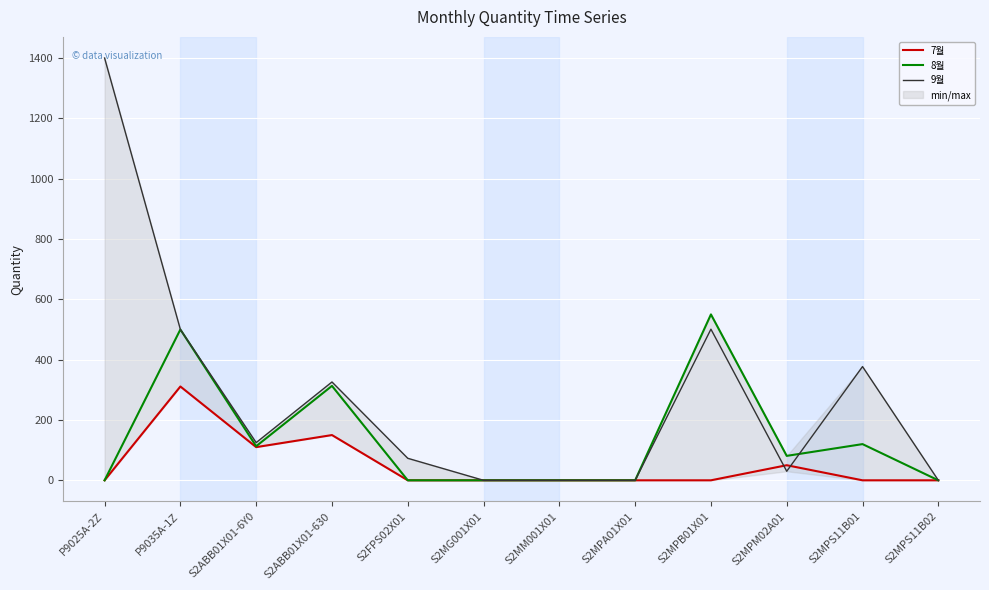

At which category is the sum across all series the highest?

P9025A-2Z